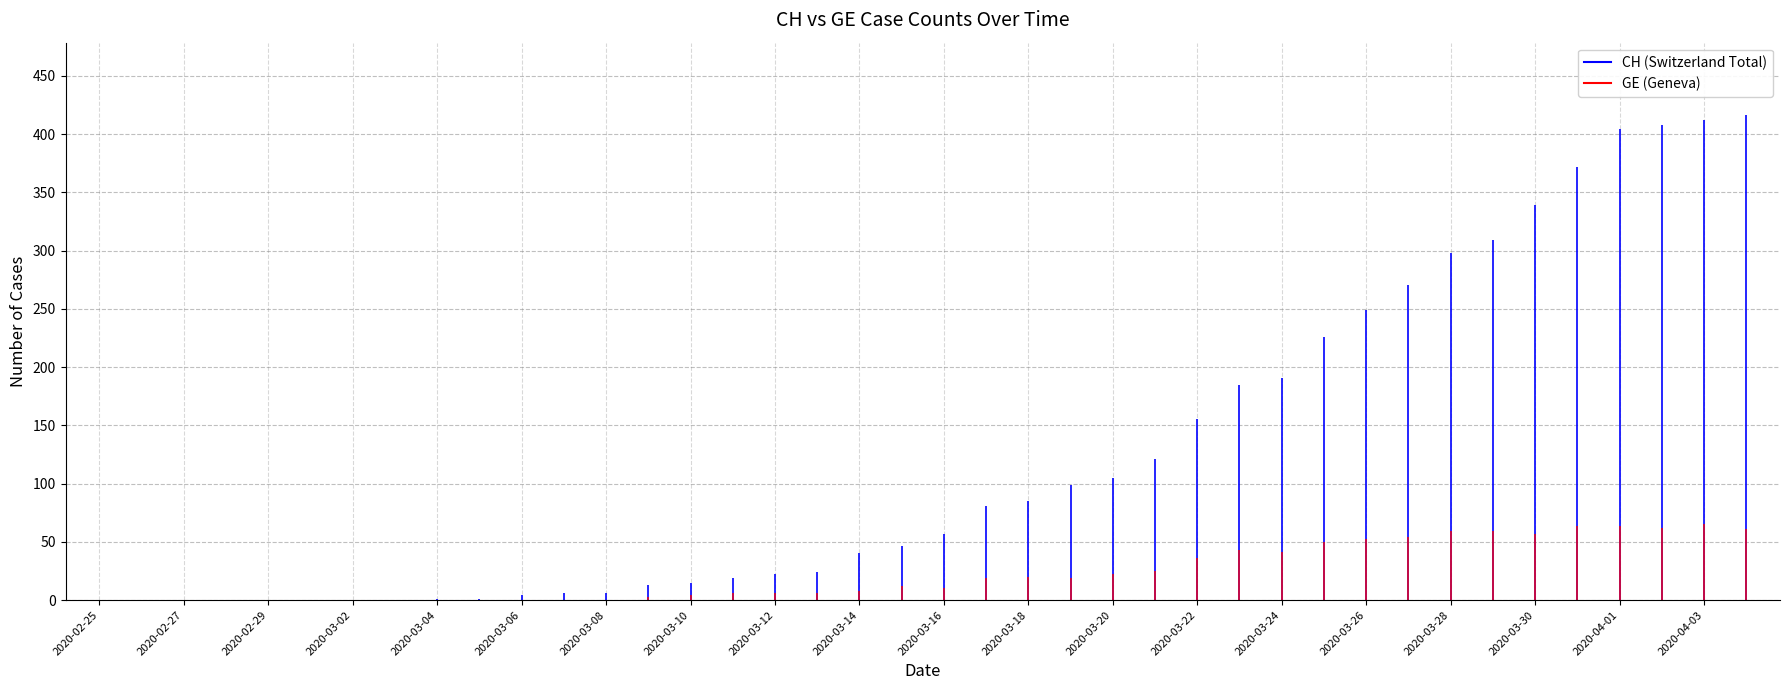

In GE, how many points are higher than both neighbors (excluding endpoints)?

4